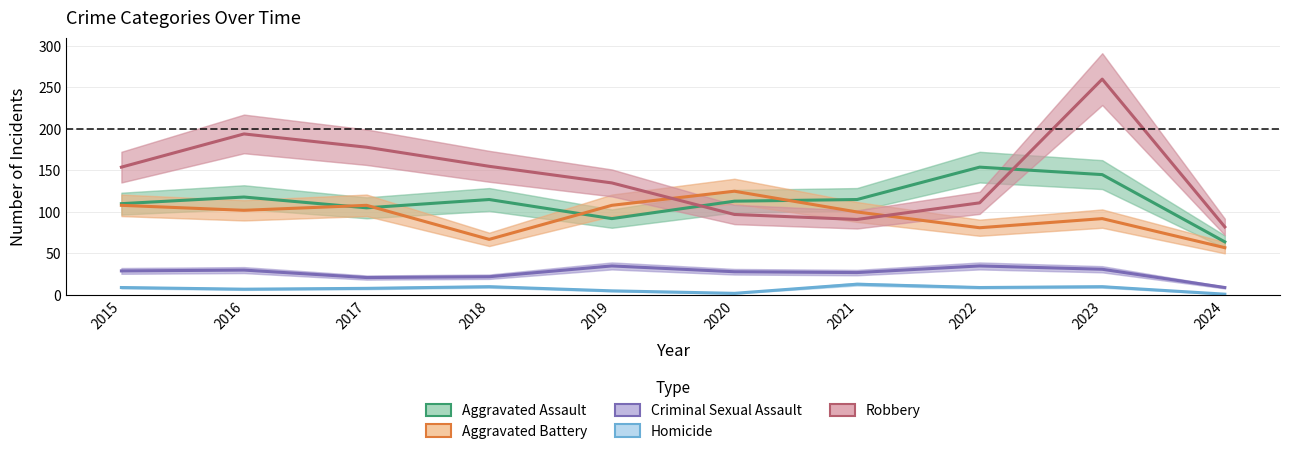

Reading left to right, transcribe all the data shown in this chart.

Aggravated Assault: 110	118	105	115	92	113	115	154	145	64
Aggravated Battery: 108	102	108	67	108	125	100	81	92	57
Criminal Sexual Assault: 29	30	21	22	35	28	27	35	31	9
Homicide: 9	7	8	10	5	2	13	9	10	1
Robbery: 154	194	178	155	135	97	91	111	260	82